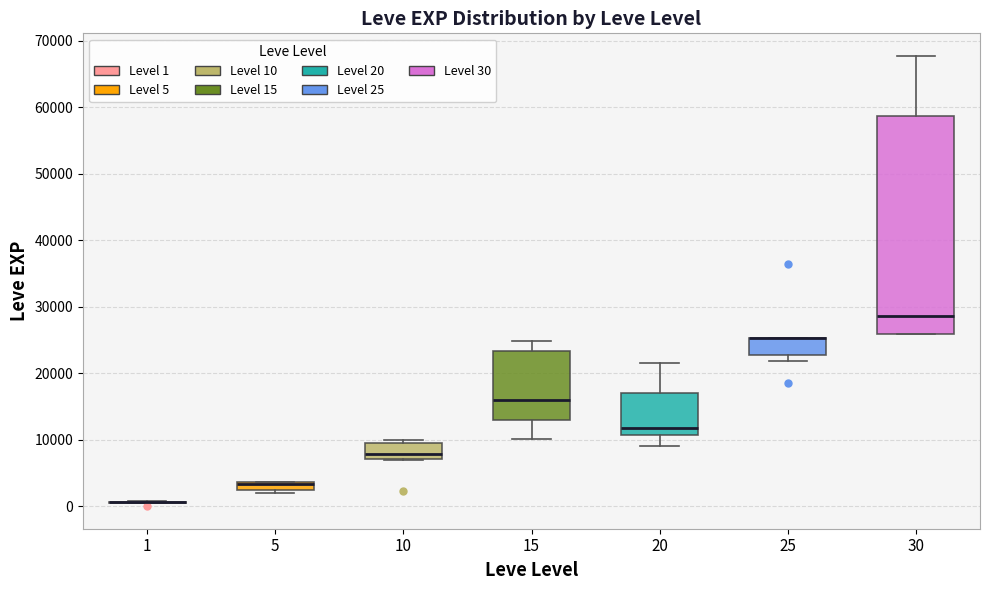

Comparing the boxes themselves (not the whiskers), which one is the tallest?

30